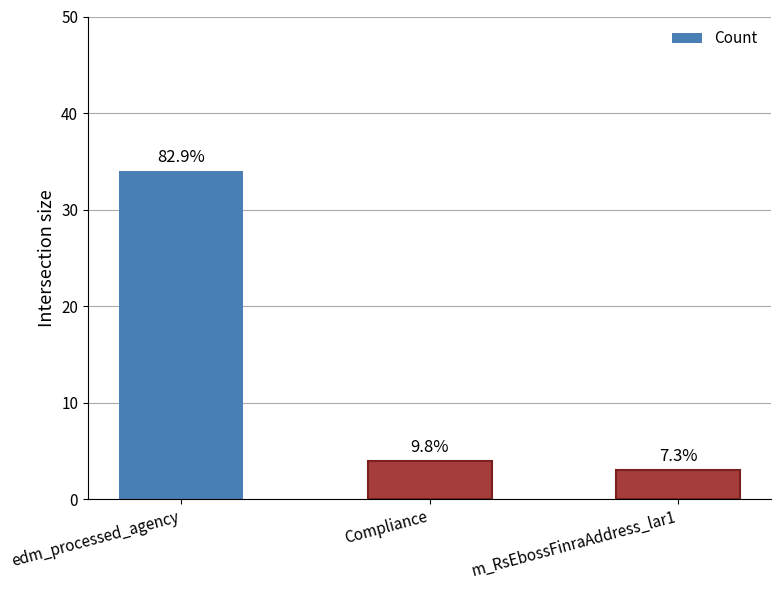

Reading right to left, what are all the values shown in this chart?

3	4	34